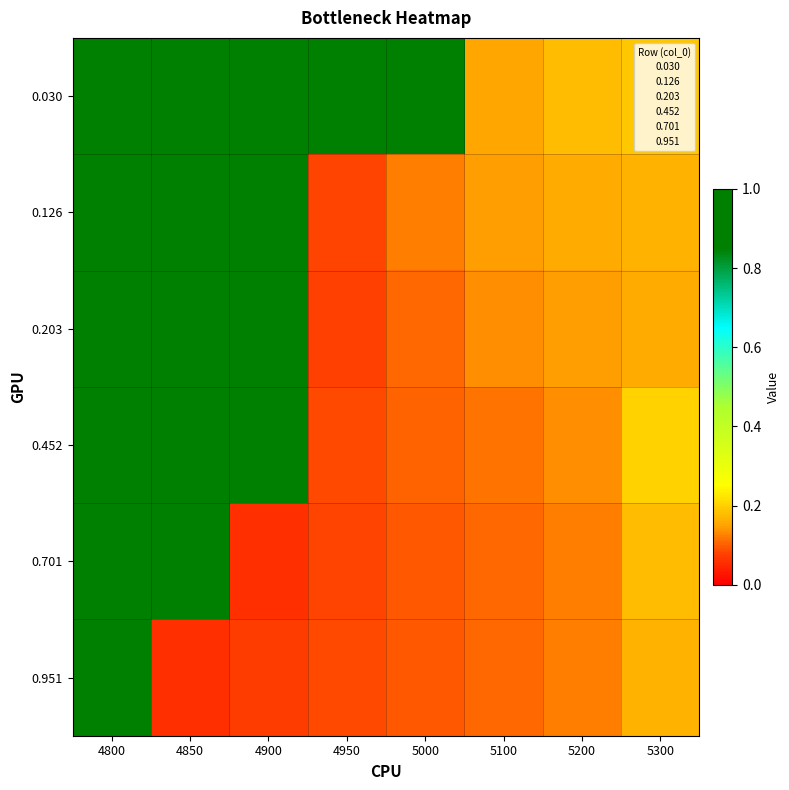

How many series are shown in this chart?

6